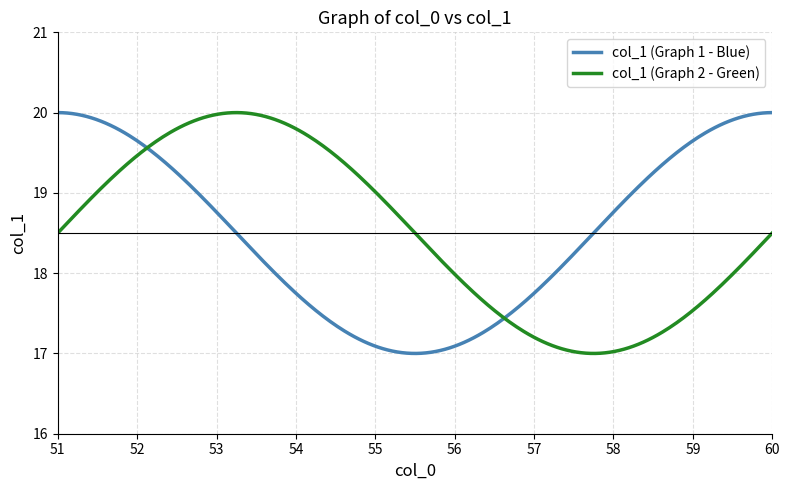

How many intersections are there between col_1 (Graph 1 - Blue) and col_1 (Graph 2 - Green)?

2